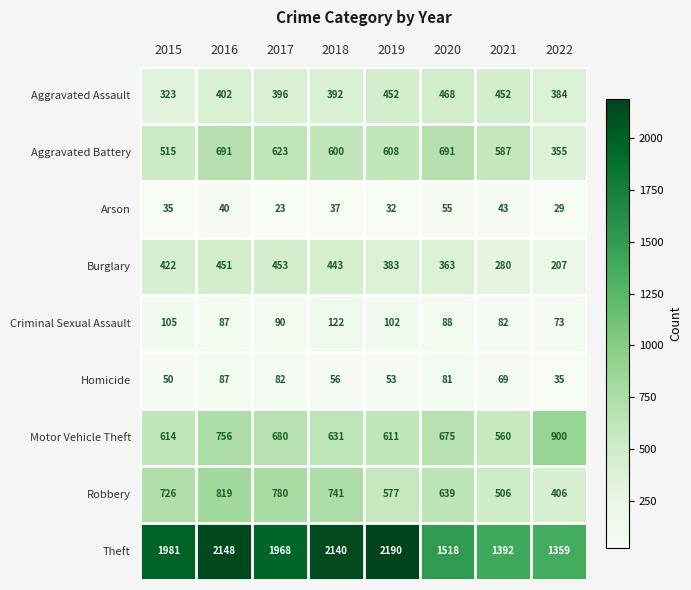

What is the sum of the Homicide values at 2020 and 2019?

134